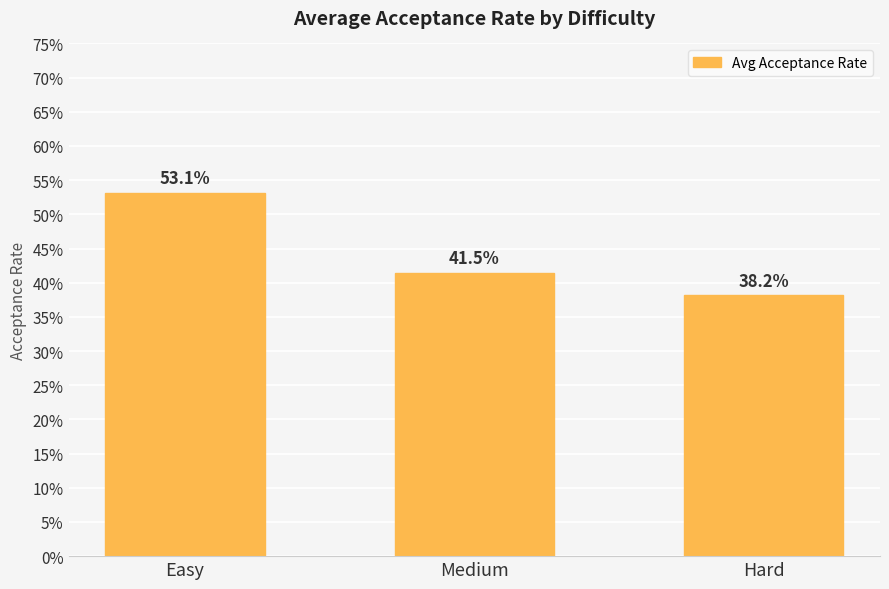

What is the difference between the maximum and second lowest values?

0.1